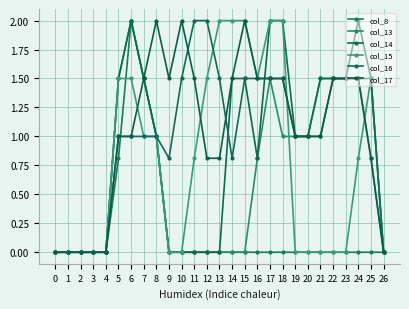

What are all the series names shown in the legend?

col_8, col_13, col_14, col_15, col_16, col_17